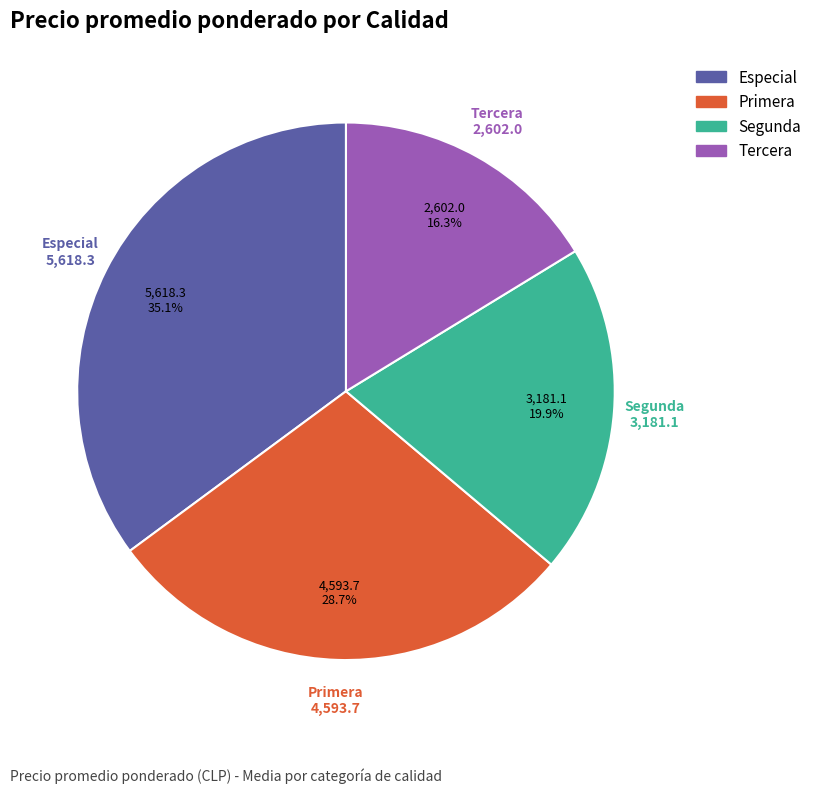

How many segments does this pie chart have?

4